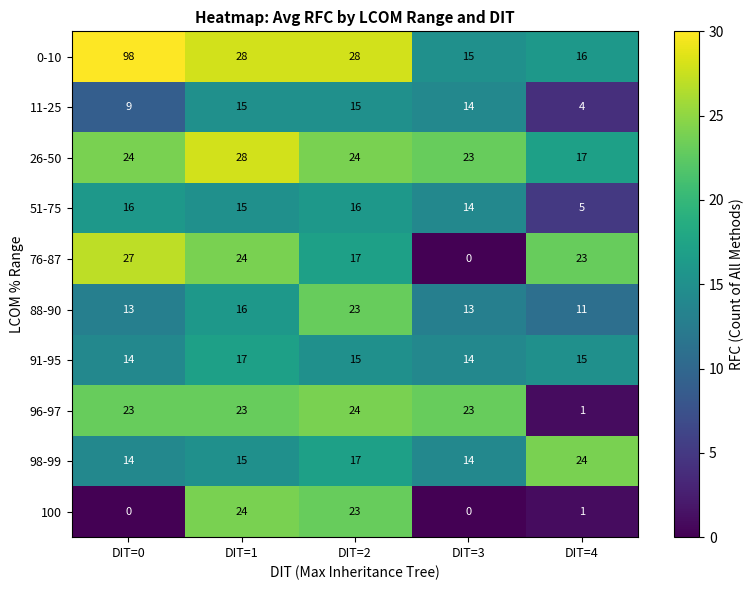

What is the sum of the 11-25 values at DIT=1 and DIT=4?

19